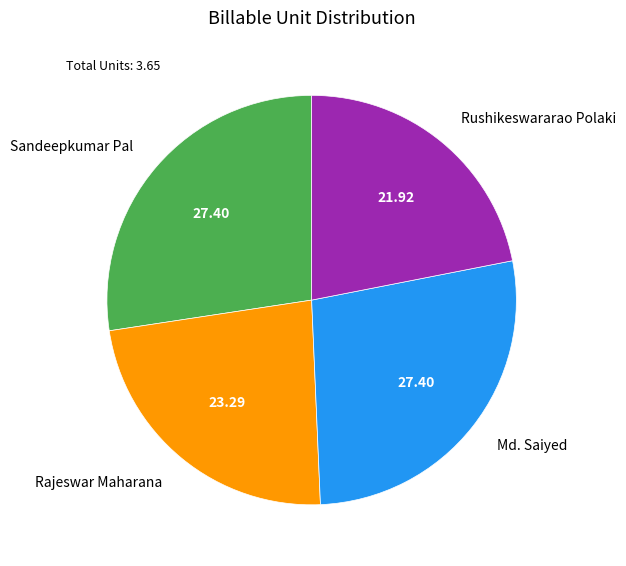

Which slice is the smallest?

Rushikeswararao Polaki